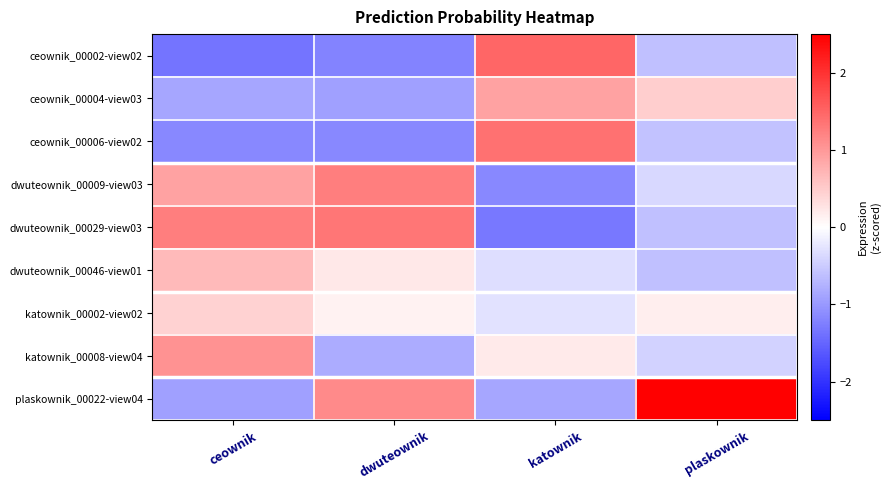

Reading left to right, list all the values displayed in this chart.

ceownik_00002-view02: ceownik=-1.4	dwuteownik=-1.2	katownik=1.5	plaskownik=-0.6
ceownik_00004-view03: ceownik=-0.9	dwuteownik=-0.9	katownik=0.9	plaskownik=0.5
ceownik_00006-view02: ceownik=-1.2	dwuteownik=-1.2	katownik=1.4	plaskownik=-0.6
dwuteownik_00009-view03: ceownik=0.9	dwuteownik=1.3	katownik=-1.2	plaskownik=-0.4
dwuteownik_00029-view03: ceownik=1.3	dwuteownik=1.3	katownik=-1.3	plaskownik=-0.6
dwuteownik_00046-view01: ceownik=0.7	dwuteownik=0.2	katownik=-0.3	plaskownik=-0.6
katownik_00002-view02: ceownik=0.4	dwuteownik=0.1	katownik=-0.3	plaskownik=0.2
katownik_00008-view04: ceownik=1.1	dwuteownik=-0.8	katownik=0.2	plaskownik=-0.4
plaskownik_00022-view04: ceownik=-0.9	dwuteownik=1.1	katownik=-0.9	plaskownik=2.6